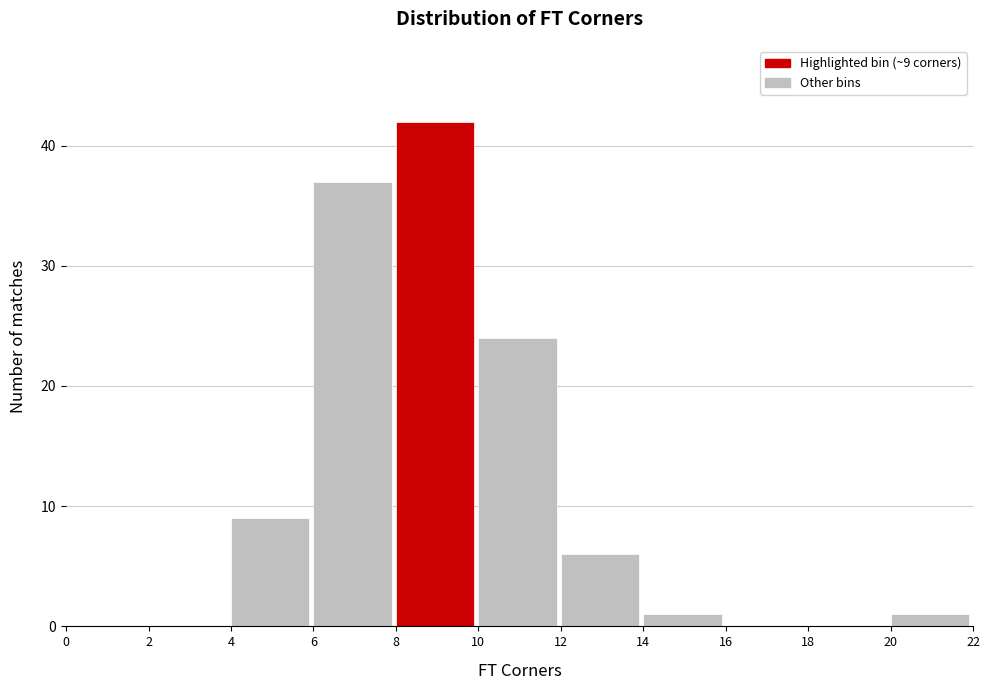

Over which range of the x-axis is the bar tallest?

8 to 10